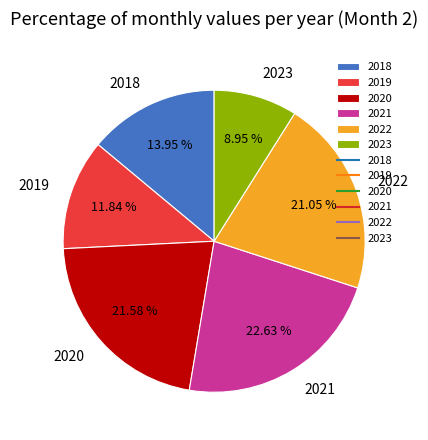

Is it true that 2023 is 23% of the pie?

False